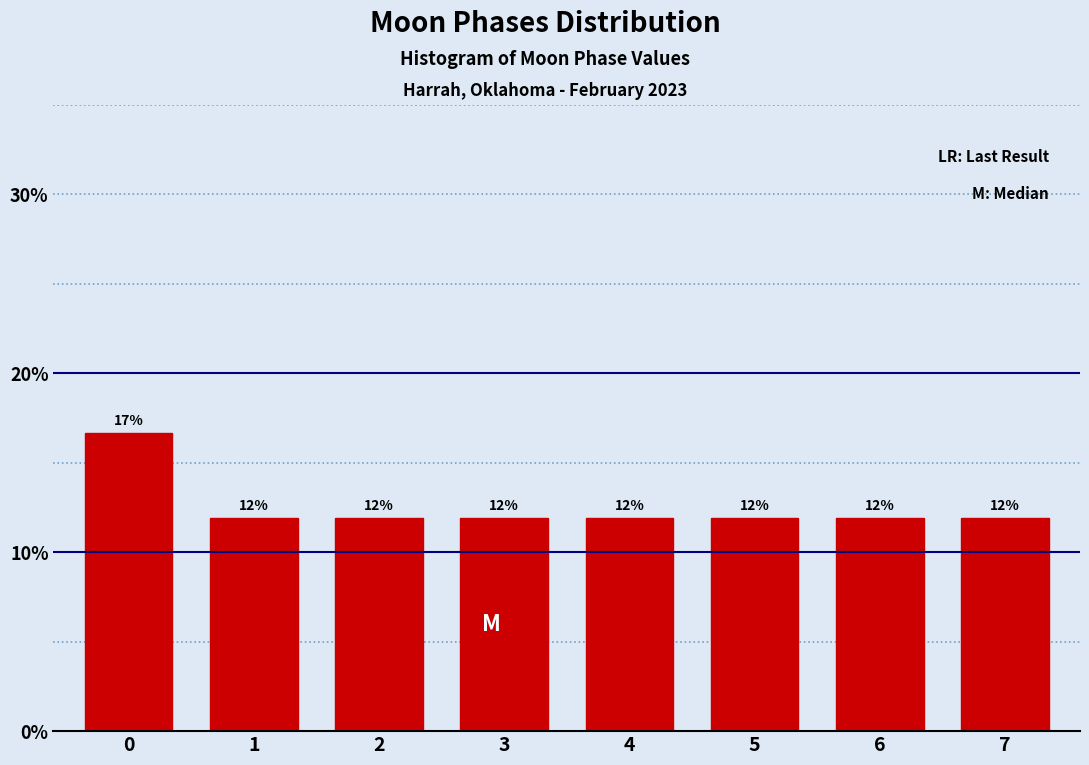

Are the bars horizontal?

No